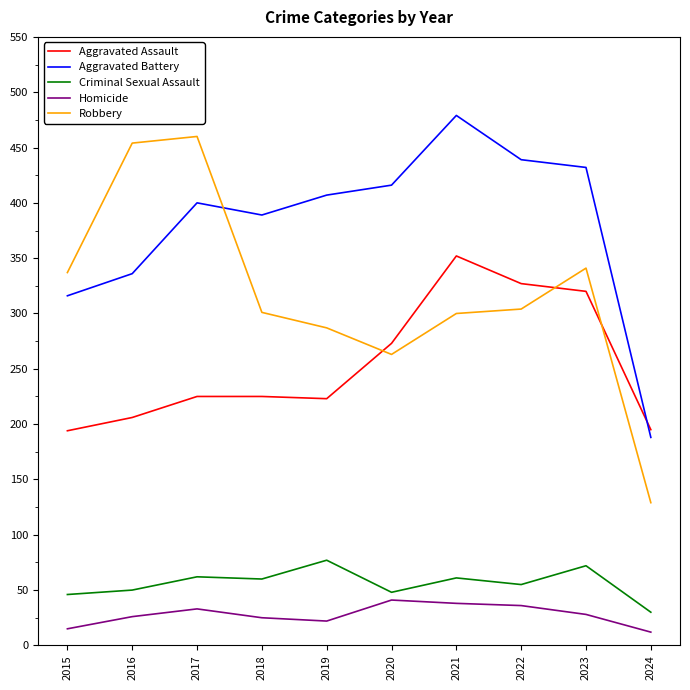

Is the value of Criminal Sexual Assault at 2015 greater than the value of Homicide at 2024?

Yes